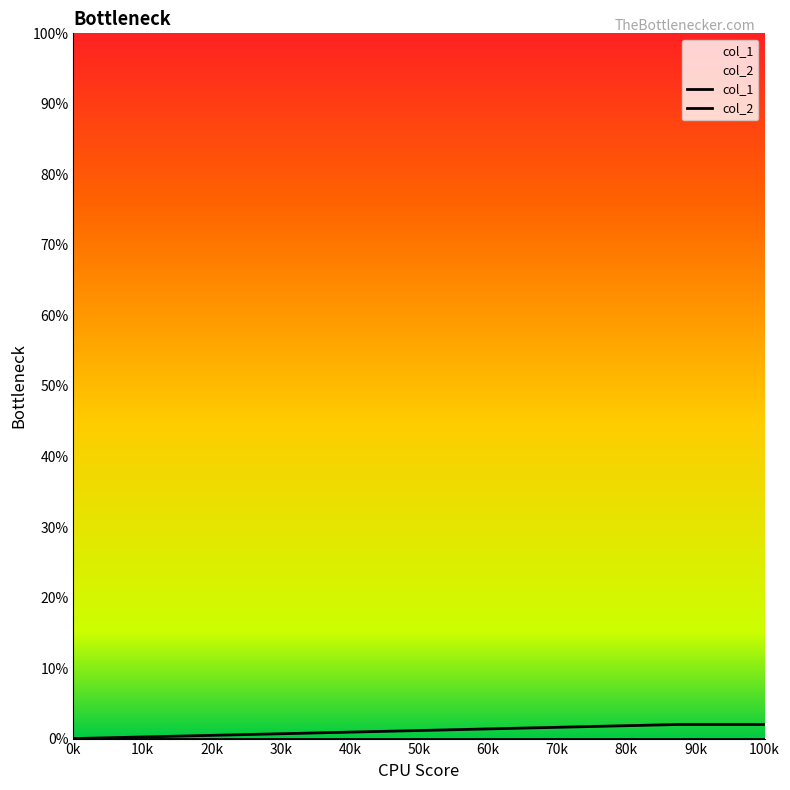

Reading right to left, transcribe all the data shown in this chart.

2	2	0